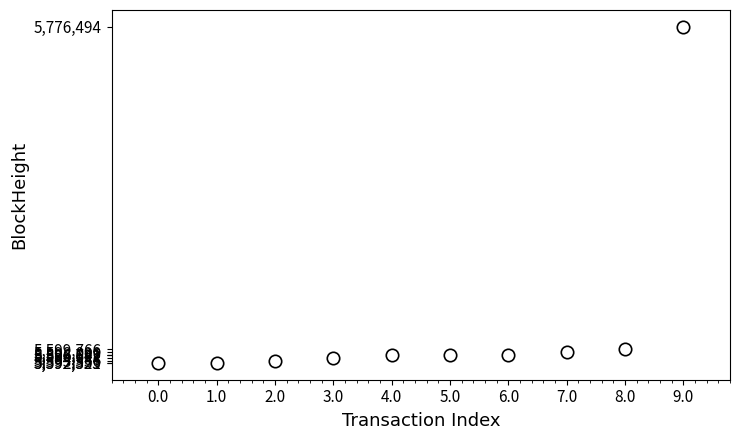

What is the average Y value?

5613770